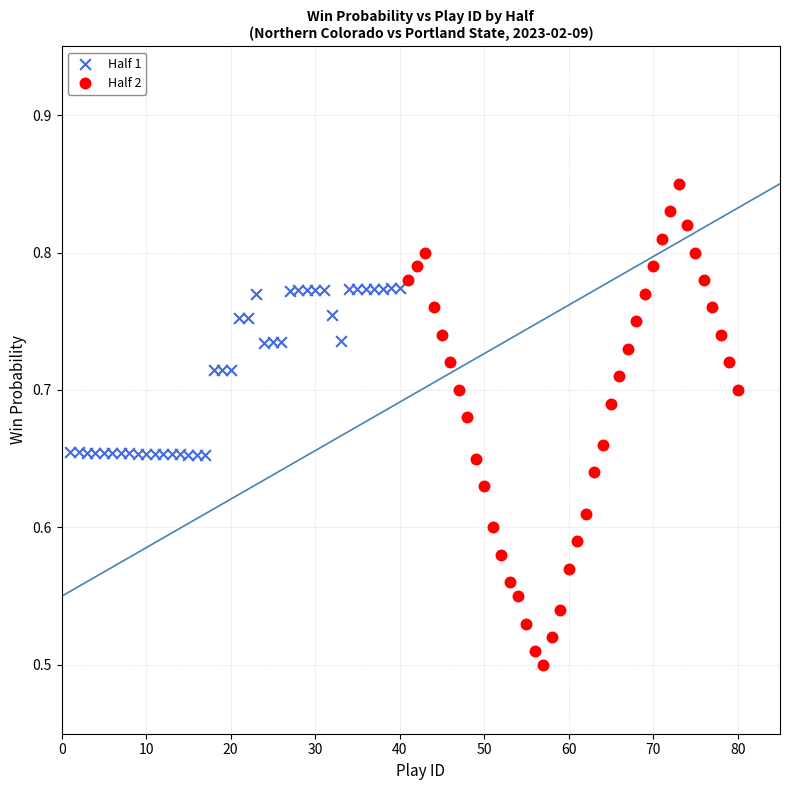

Which series contains the lowest Y value?

Half 2